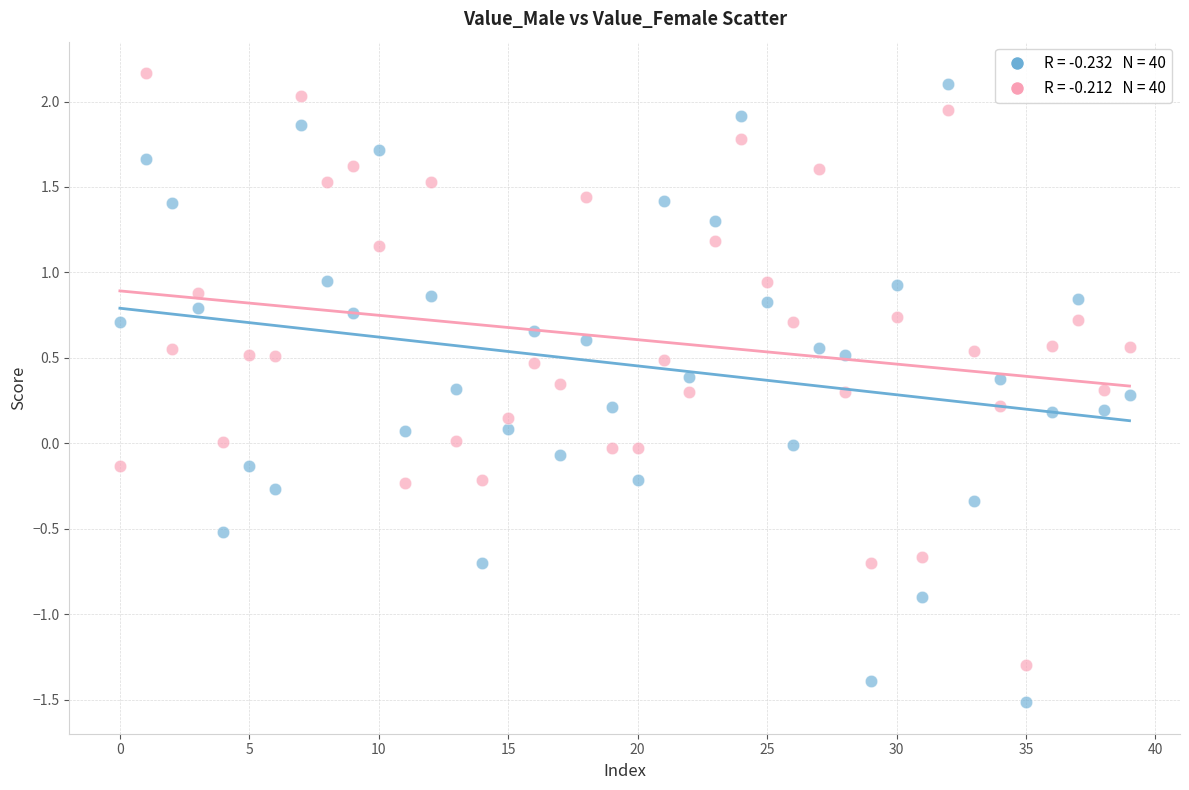

Count the number of points in this scatter plot.

80